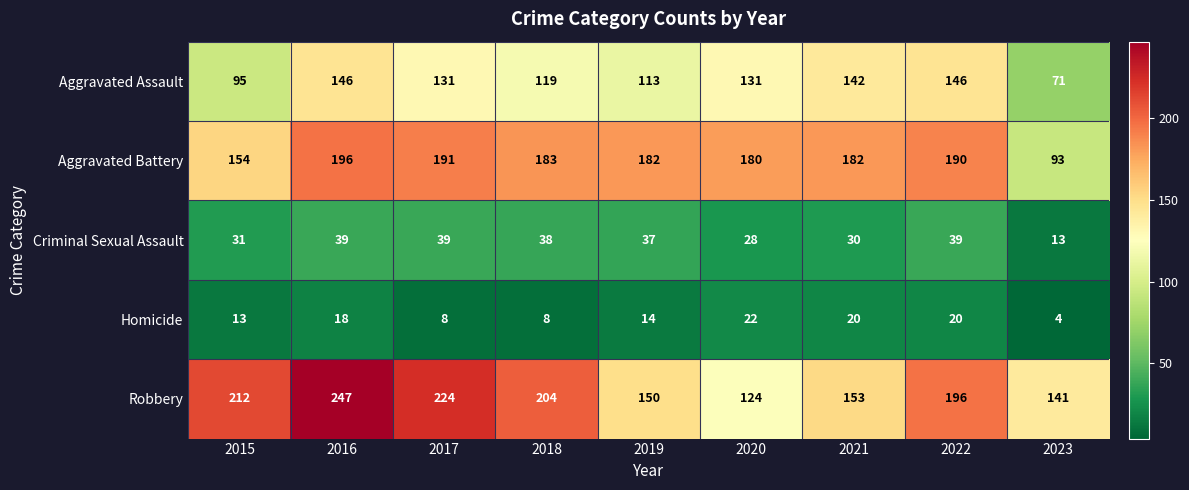

How many data points does each series have?

9